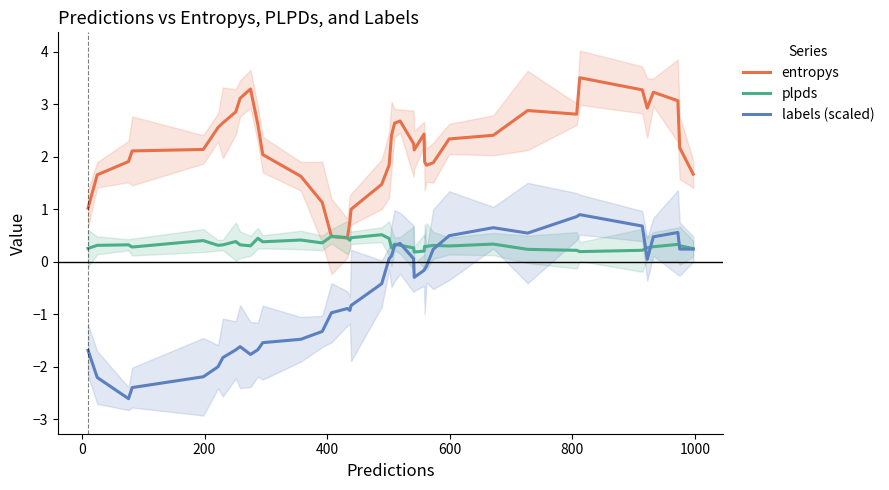

List the series in order of their overall mean, lowest first.

labels (scaled), plpds, entropys